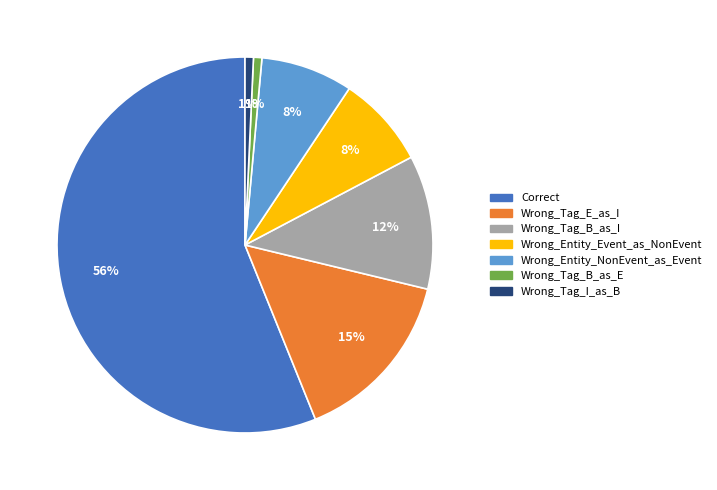

How many segments does this pie chart have?

7